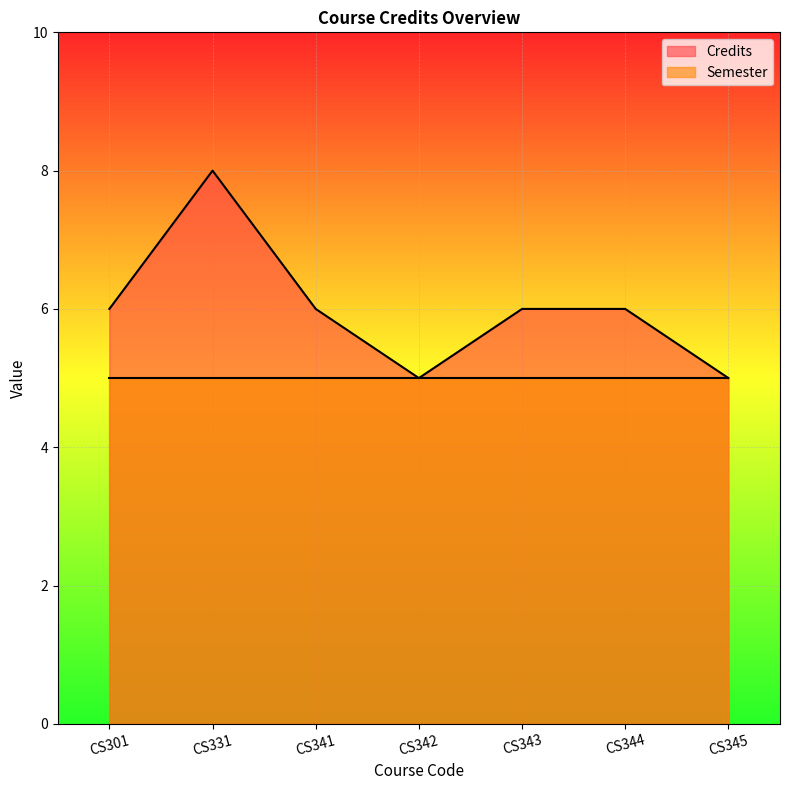

What value does the data have at CS341?

6